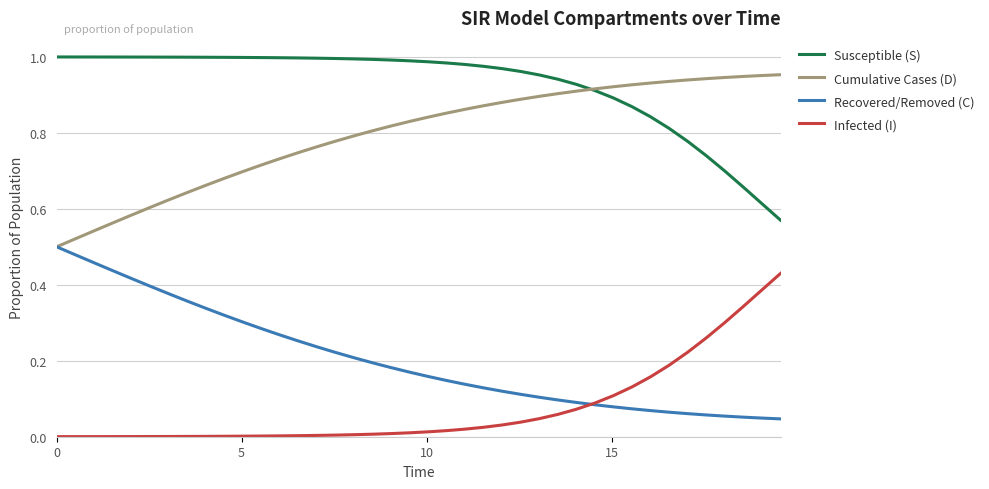

True or false: Cumulative Cases (D) and Infected (I) cross at least once.

False